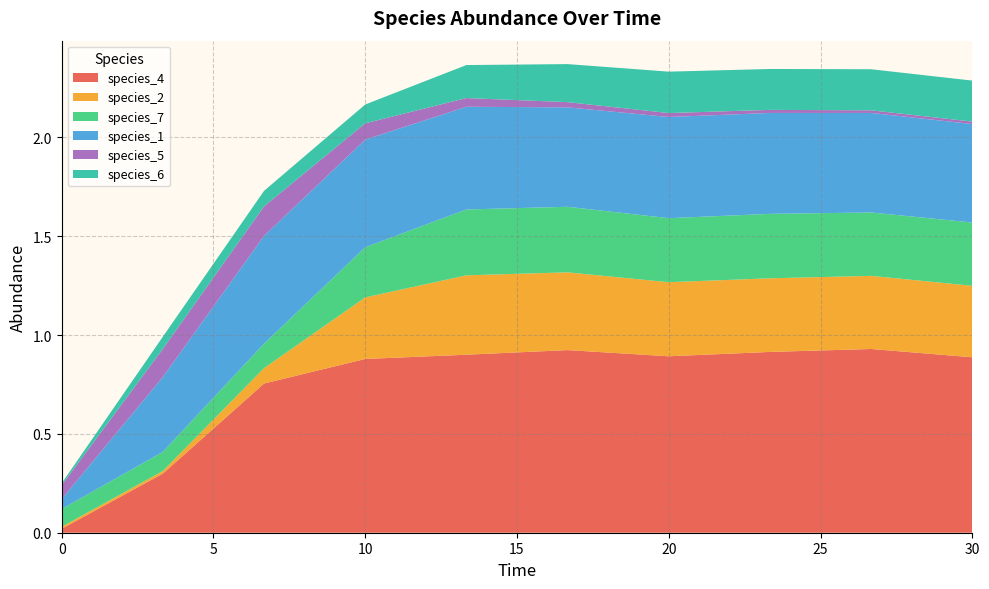

Reading left to right, list all the values displayed in this chart.

species_4: 0.0=0.0	3.333333333333333=0.3	6.666666666666667=0.8	10.0=0.9	13.333333333333334=0.9	16.666666666666668=0.9	20.0=0.9	23.333333333333336=0.9	26.666666666666668=0.9	30.0=0.9
species_2: 0.0=0.0	3.333333333333333=0.0	6.666666666666667=0.1	10.0=0.3	13.333333333333334=0.4	16.666666666666668=0.4	20.0=0.4	23.333333333333336=0.4	26.666666666666668=0.4	30.0=0.4
species_7: 0.0=0.1	3.333333333333333=0.1	6.666666666666667=0.1	10.0=0.3	13.333333333333334=0.3	16.666666666666668=0.3	20.0=0.3	23.333333333333336=0.3	26.666666666666668=0.3	30.0=0.3
species_1: 0.0=0.1	3.333333333333333=0.4	6.666666666666667=0.5	10.0=0.5	13.333333333333334=0.5	16.666666666666668=0.5	20.0=0.5	23.333333333333336=0.5	26.666666666666668=0.5	30.0=0.5
species_5: 0.0=0.1	3.333333333333333=0.1	6.666666666666667=0.1	10.0=0.1	13.333333333333334=0.0	16.666666666666668=0.0	20.0=0.0	23.333333333333336=0.0	26.666666666666668=0.0	30.0=0.0
species_6: 0.0=0.0	3.333333333333333=0.1	6.666666666666667=0.1	10.0=0.1	13.333333333333334=0.2	16.666666666666668=0.2	20.0=0.2	23.333333333333336=0.2	26.666666666666668=0.2	30.0=0.2